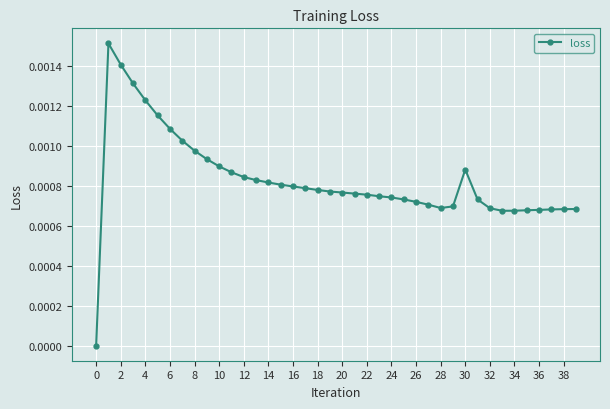

True or false: the data has more than 0 interior local peaks.

True